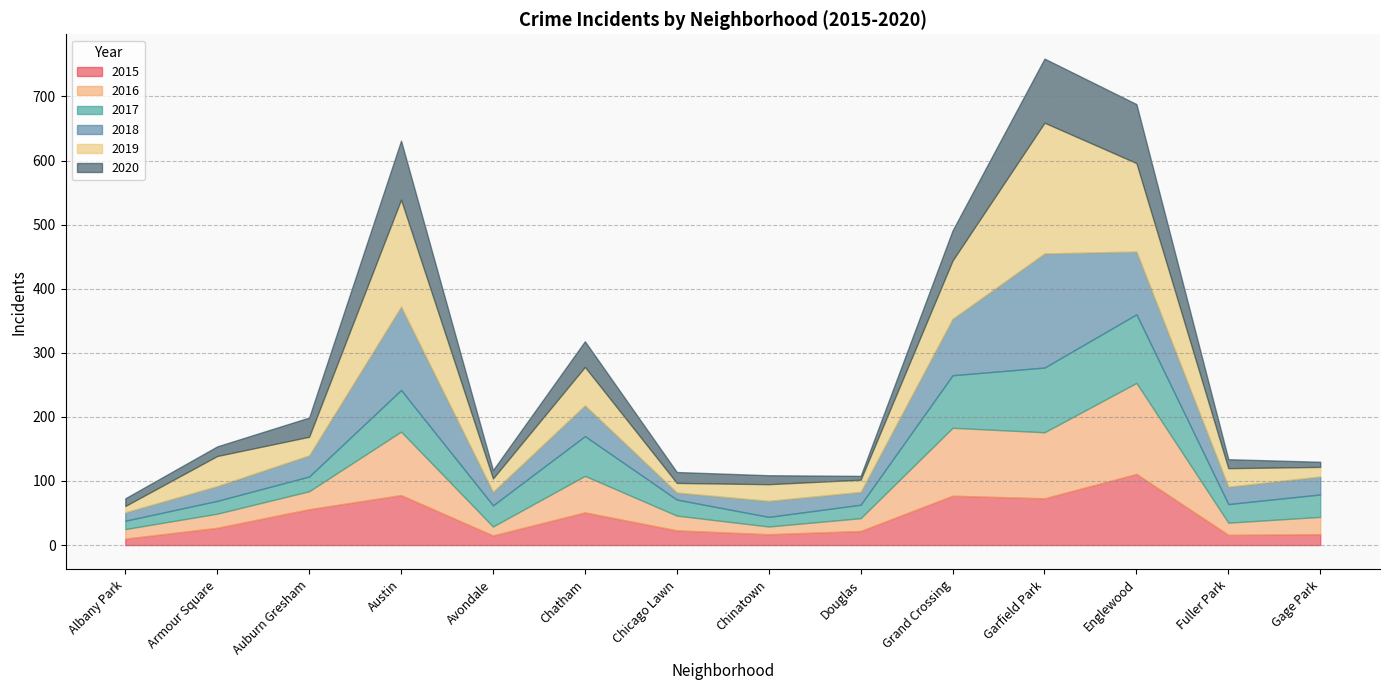

What is the highest value of the 2015 series?

111